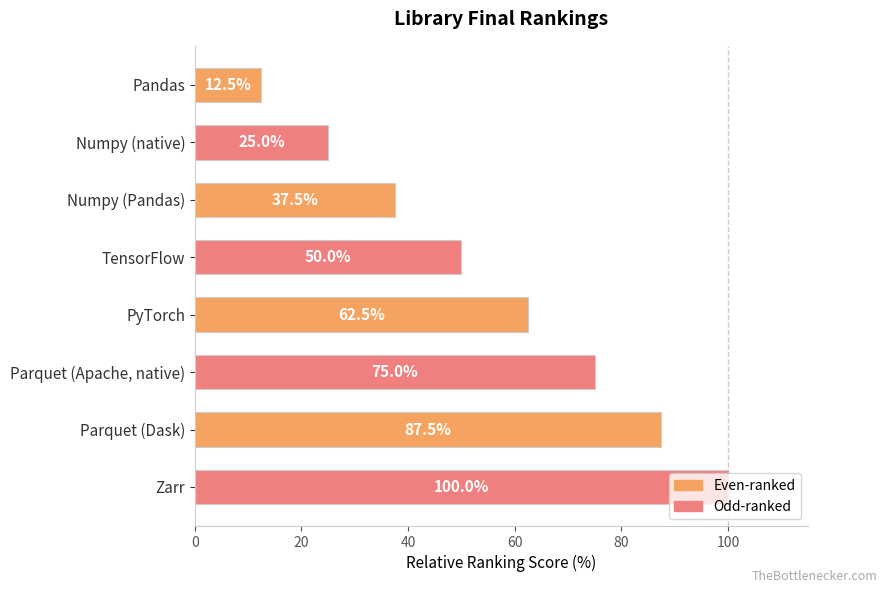

What is the change in value from PyTorch to Zarr?

+37.5